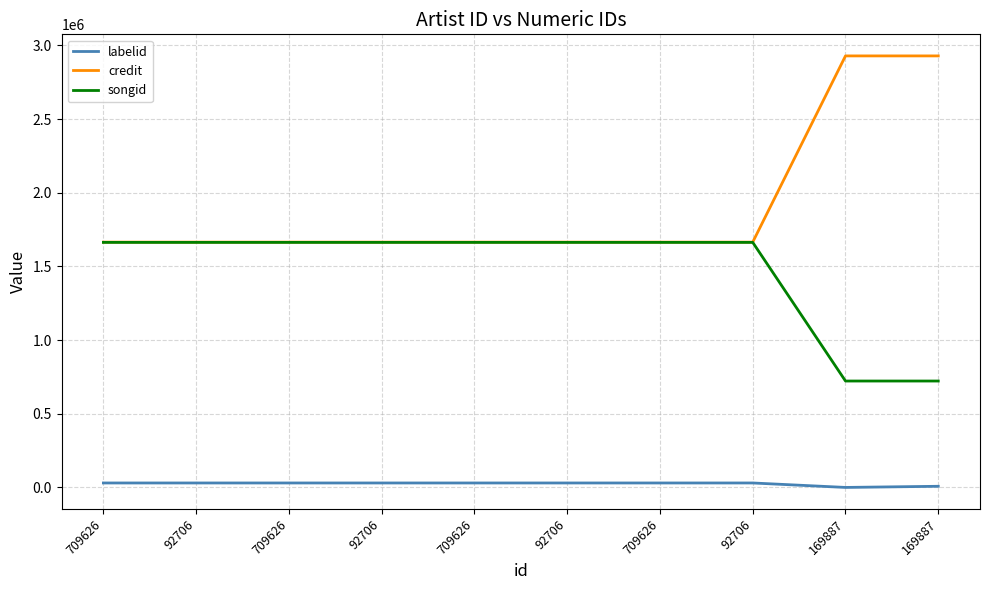

What is the minimum value shown in the chart?

-1